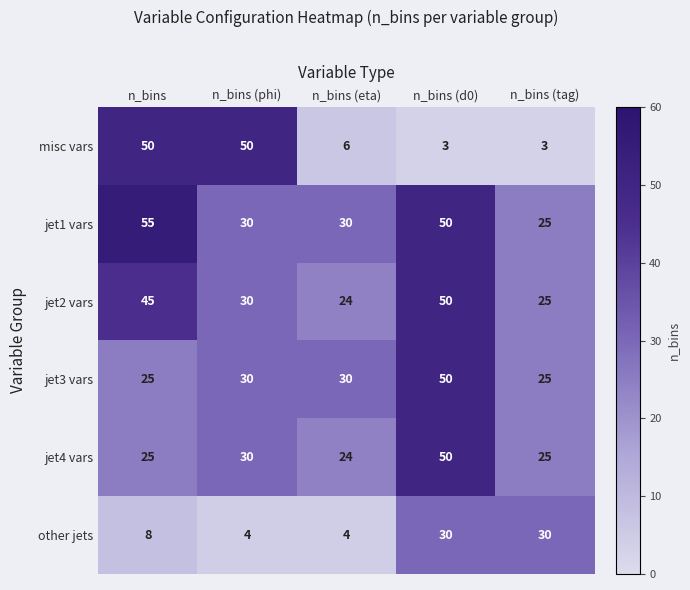

At how many categories does at least one series exceed 49?

3